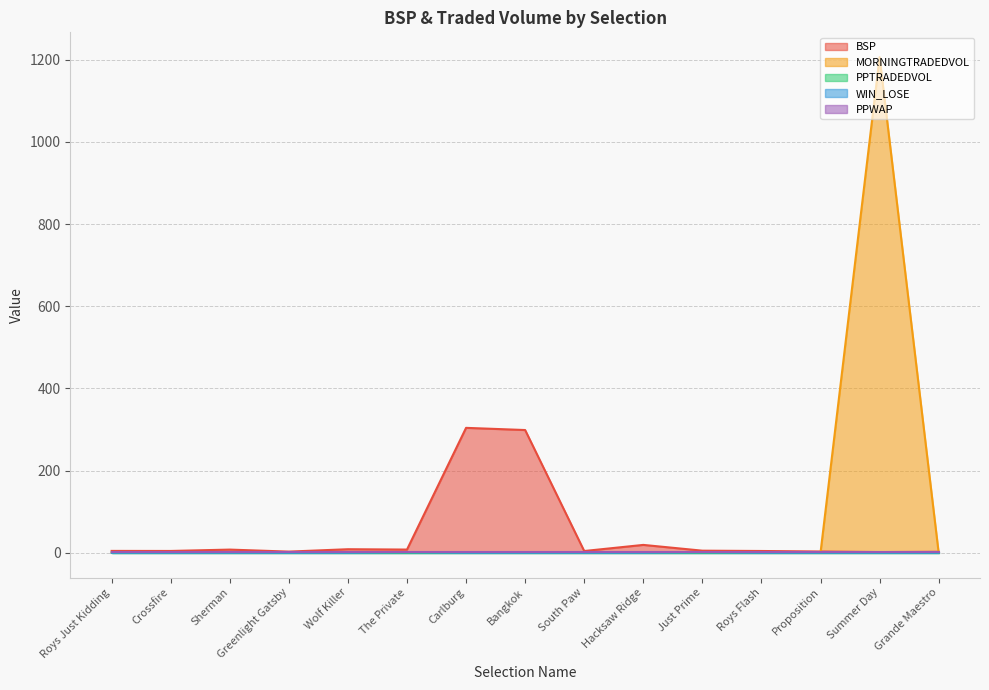

What is the difference between the maximum and minimum values in the BSP series?

302.4